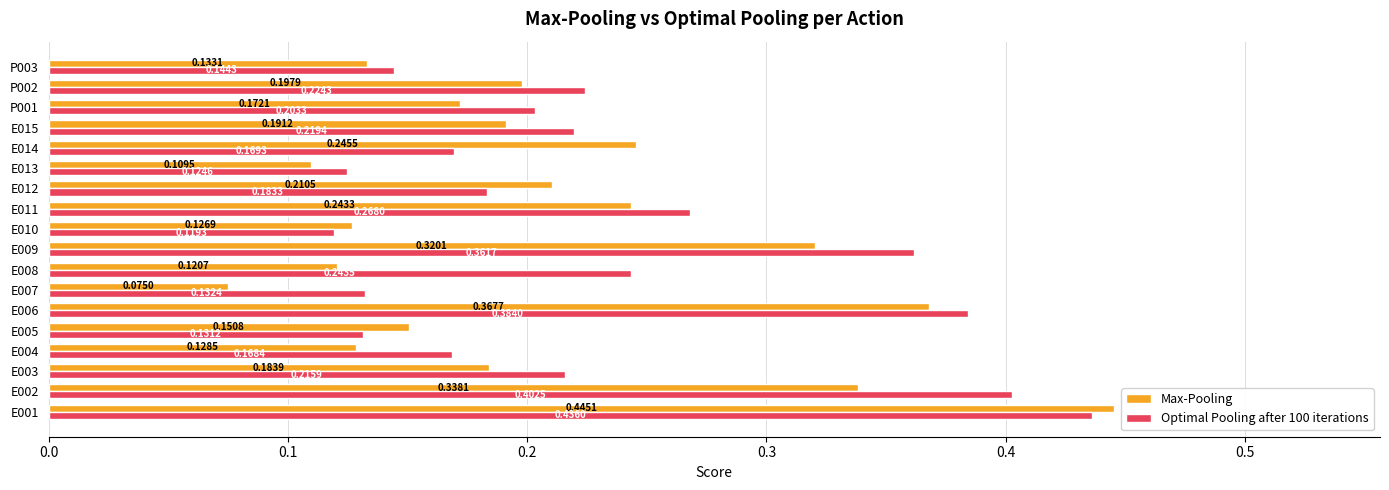

At which category is the sum across all series the highest?

E001